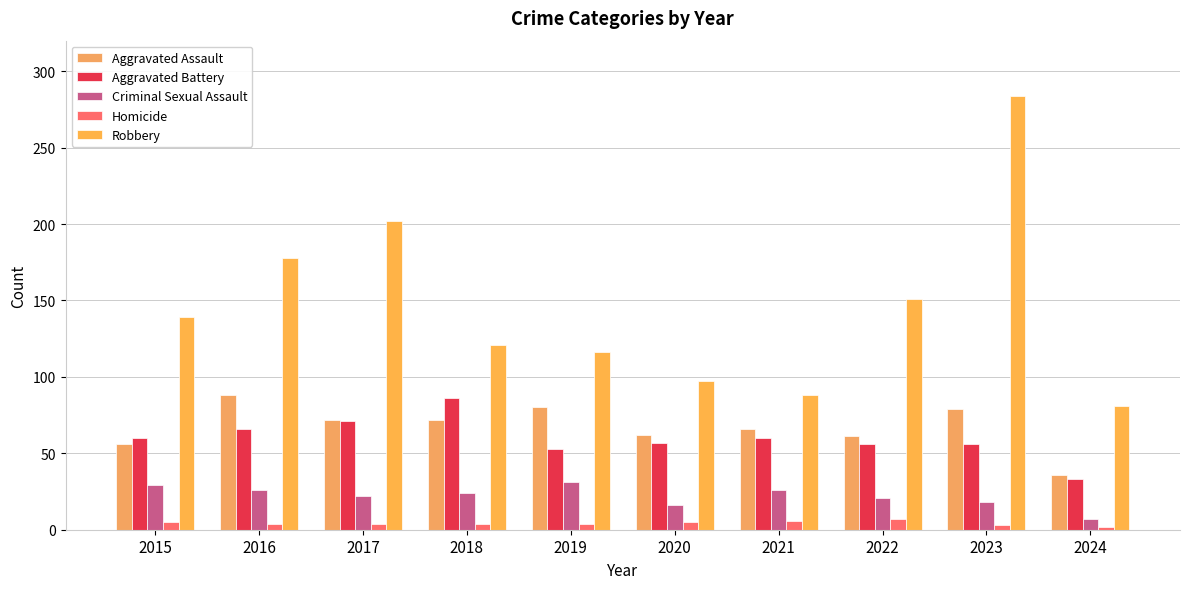

What is the difference between the maximum and second lowest values in the Aggravated Battery series?

33